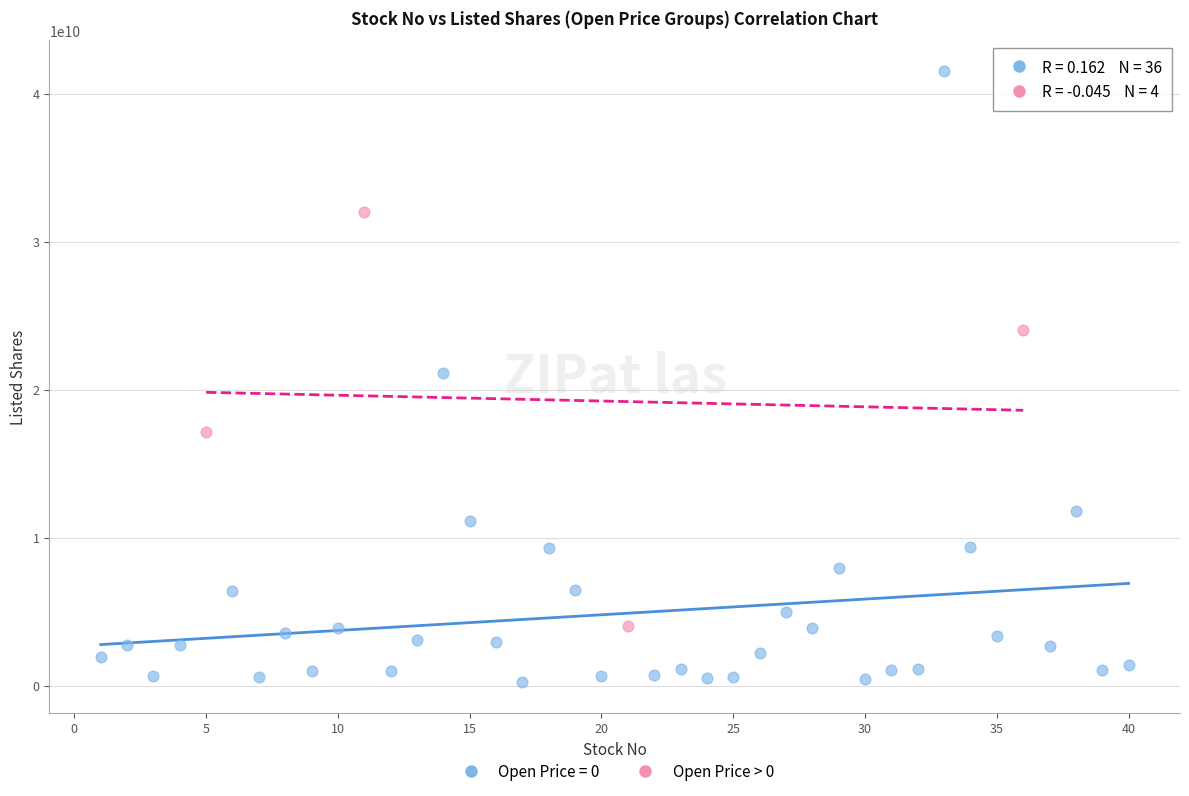

Which series has the widest spread of Y values?

Open Price = 0